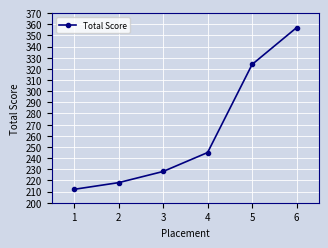

What value does the data have at 3?

228